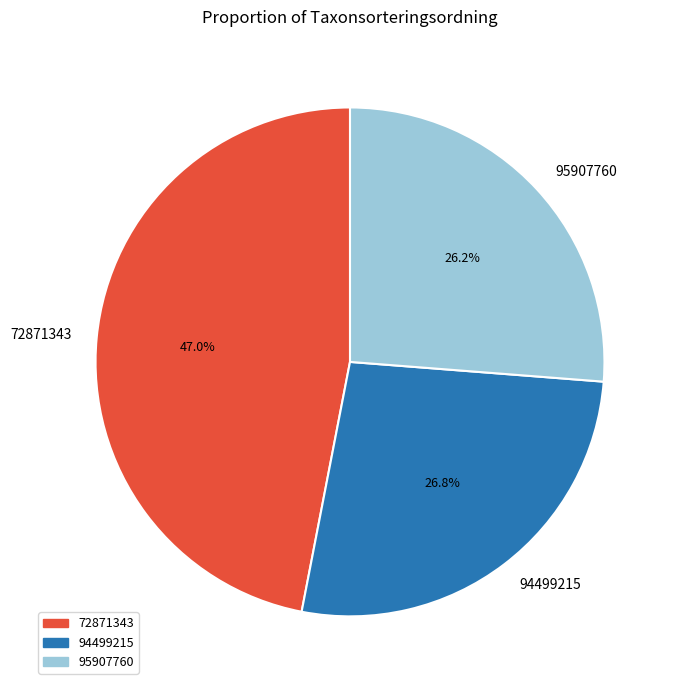

Which category has the biggest portion of the pie?

72871343